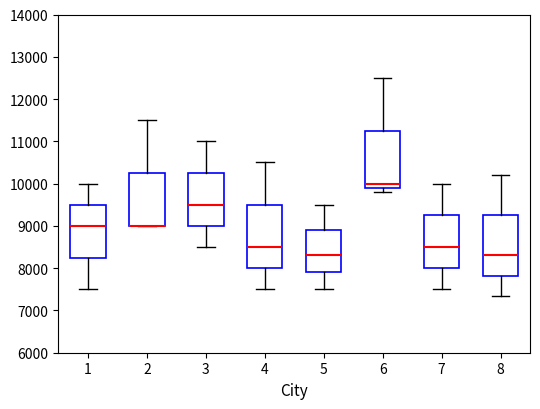

Reading left to right, read every box against the y-axis: the position of its median line, the range the box covers, and the ends of its whiskers. The values are not printed on the chart, so give them approximately, as read against the axis.

1: median 9000, box 8300 to 9500, whiskers 7500 to 10000
2: median 9000 (drawn on the box's lower edge), box 9000 to 10300, whiskers 9000 to 11500
3: median 9500, box 9000 to 10300, whiskers 8500 to 11000
4: median 8500, box 8000 to 9500, whiskers 7500 to 10500
5: median 8300, box 7900 to 8900, whiskers 7500 to 9500
6: median 10000, box 9900 to 11300, whiskers 9800 to 12500
7: median 8500, box 8000 to 9300, whiskers 7500 to 10000
8: median 8300, box 7800 to 9300, whiskers 7400 to 10200